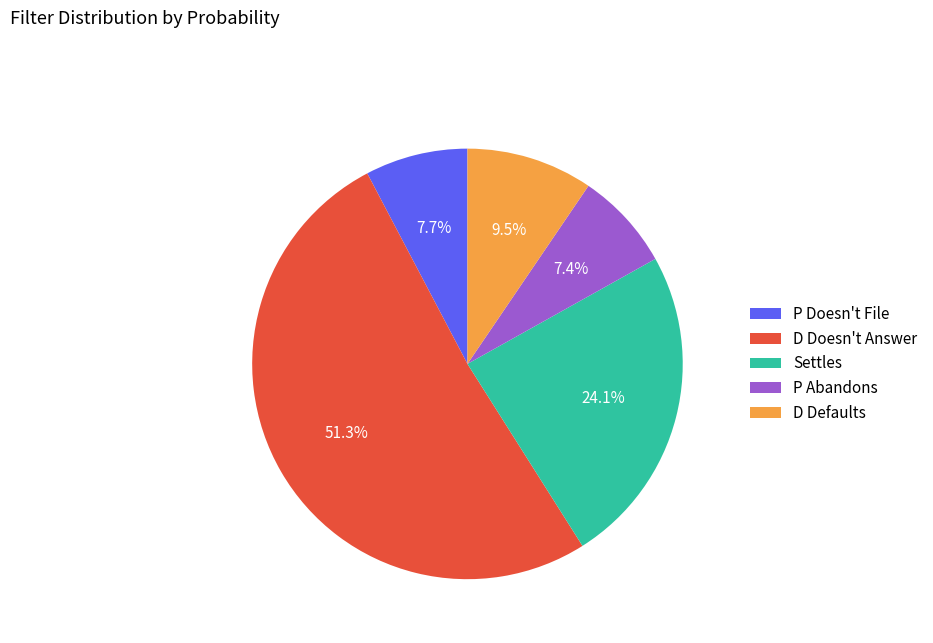

What percentage is NOT represented by D Defaults?

90.5%